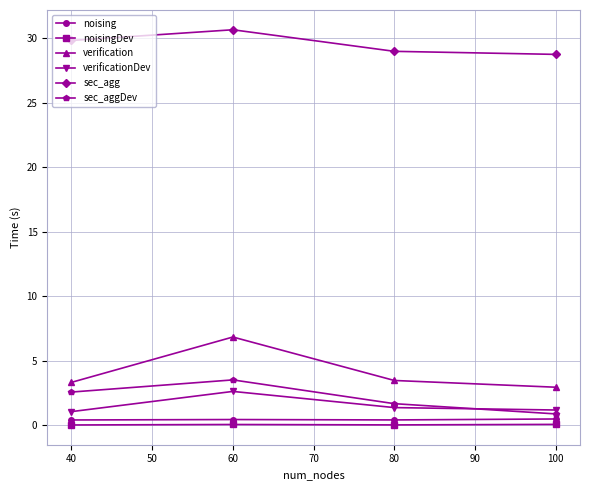

In verification, how many points are higher than both neighbors (excluding endpoints)?

1